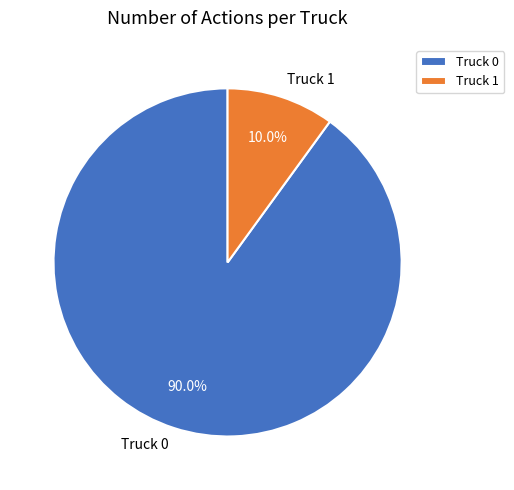

Is the sum of Truck 0 and Truck 1 greater than half?

Yes